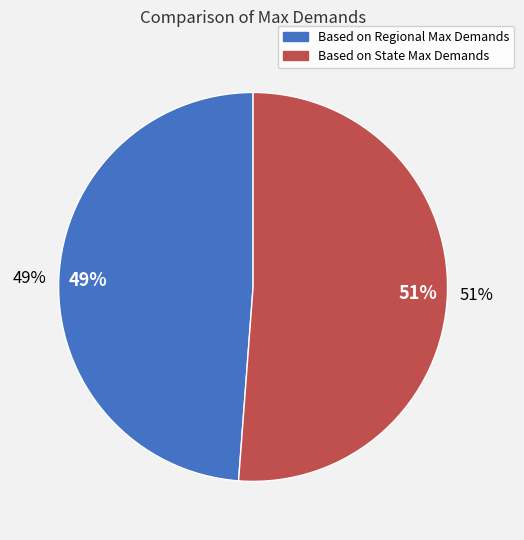

Does Based on Regional Max Demands account for over 50% of the chart?

No